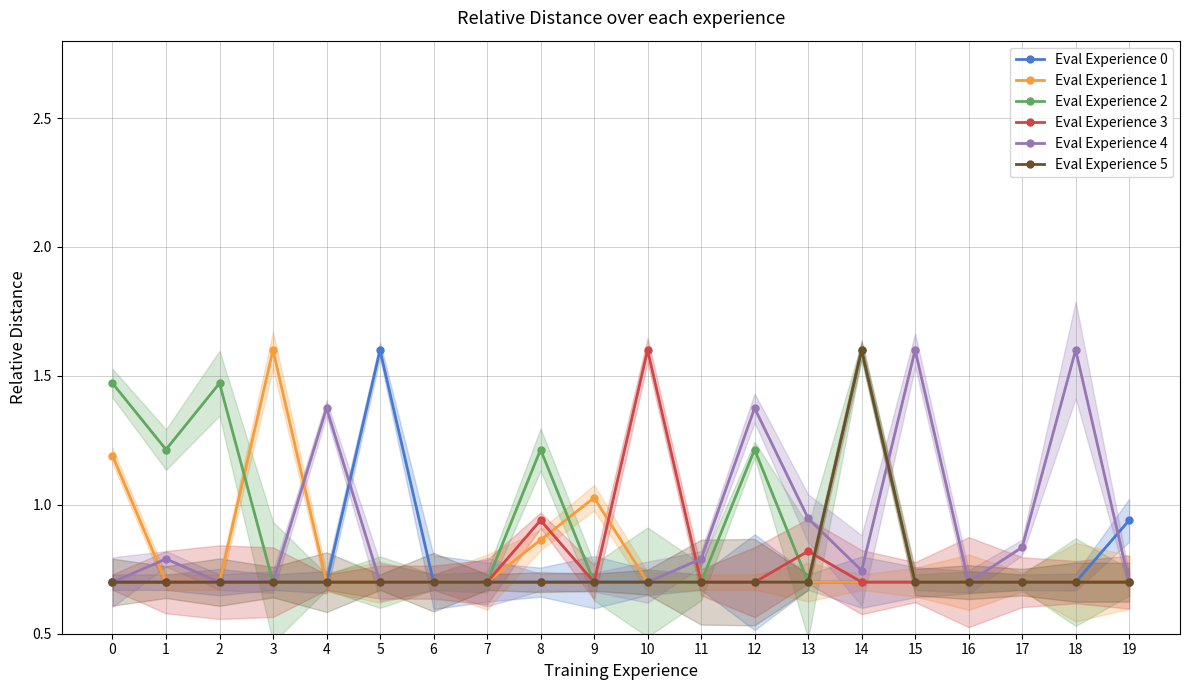

What is the approximate value of Eval Experience 1 at 14?

0.7